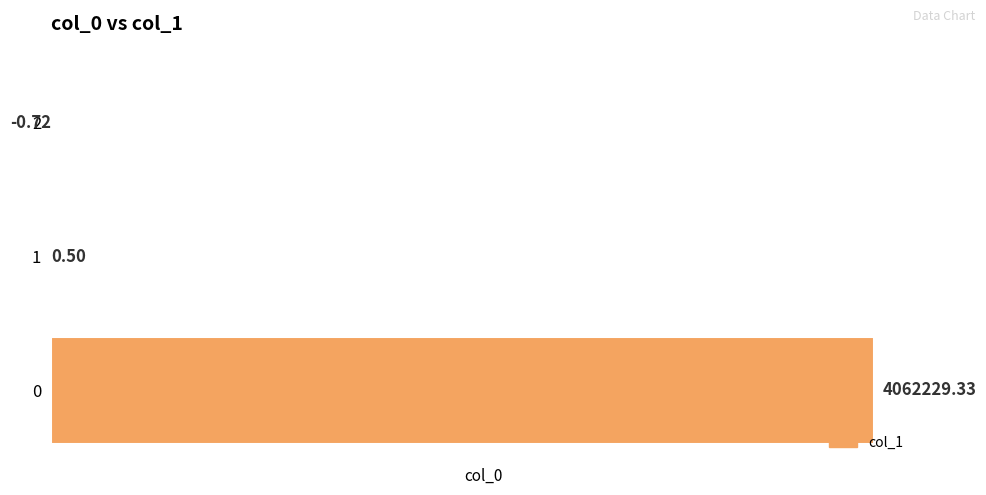

How many values exceed 0?

2